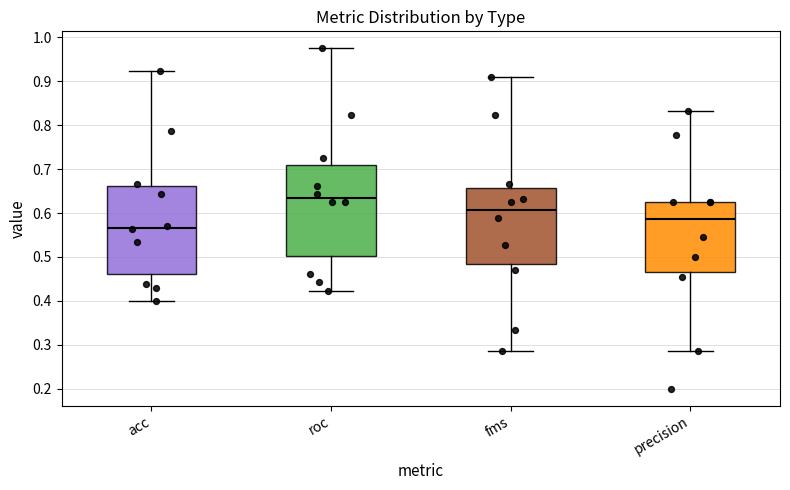

Where does the lower whisker of the box for acc end on the y-axis? The values are not printed on the chart, so give them approximately, as read against the axis.

0.40